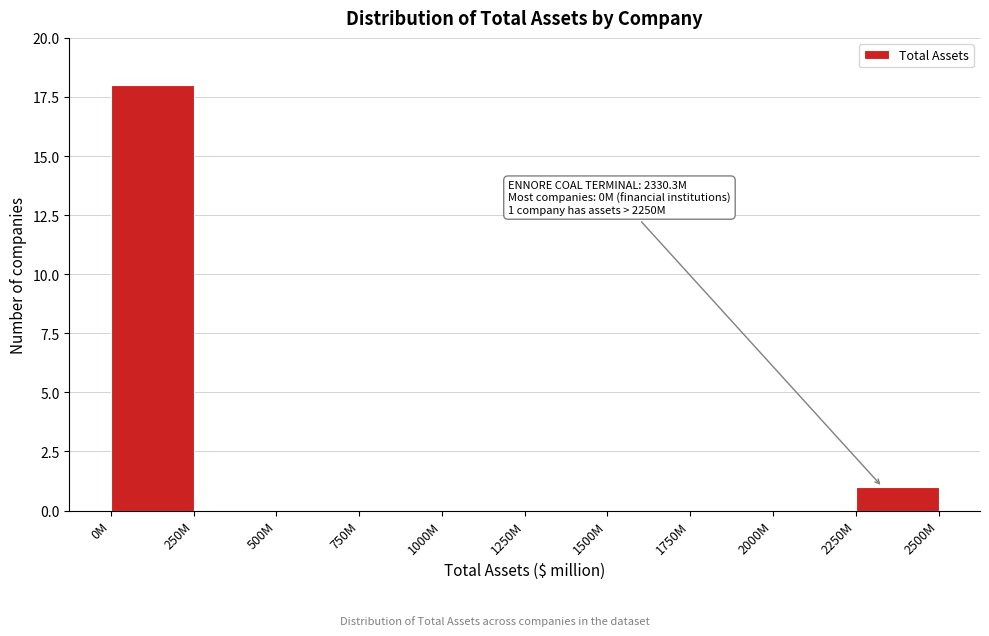

Reading left to right, extract all data points from this chart.

0M=18	250M=0	500M=0	750M=0	1000M=0	1250M=0	1500M=0	1750M=0	2000M=0	2250M=1